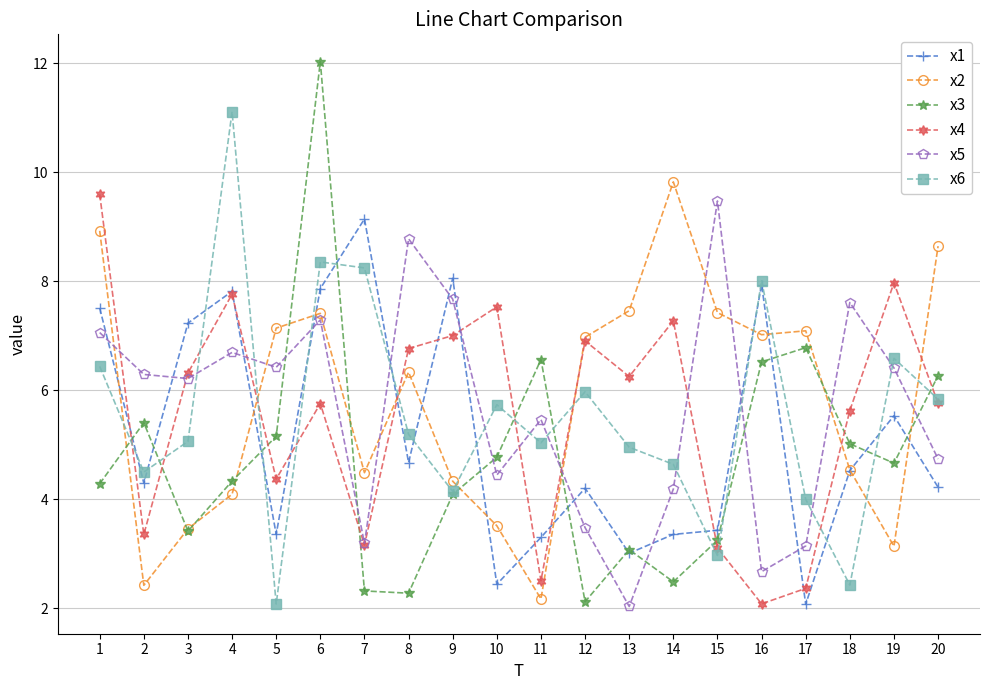

Rank the series by their maximum value, from lowest to highest.

x1, x5, x4, x2, x6, x3